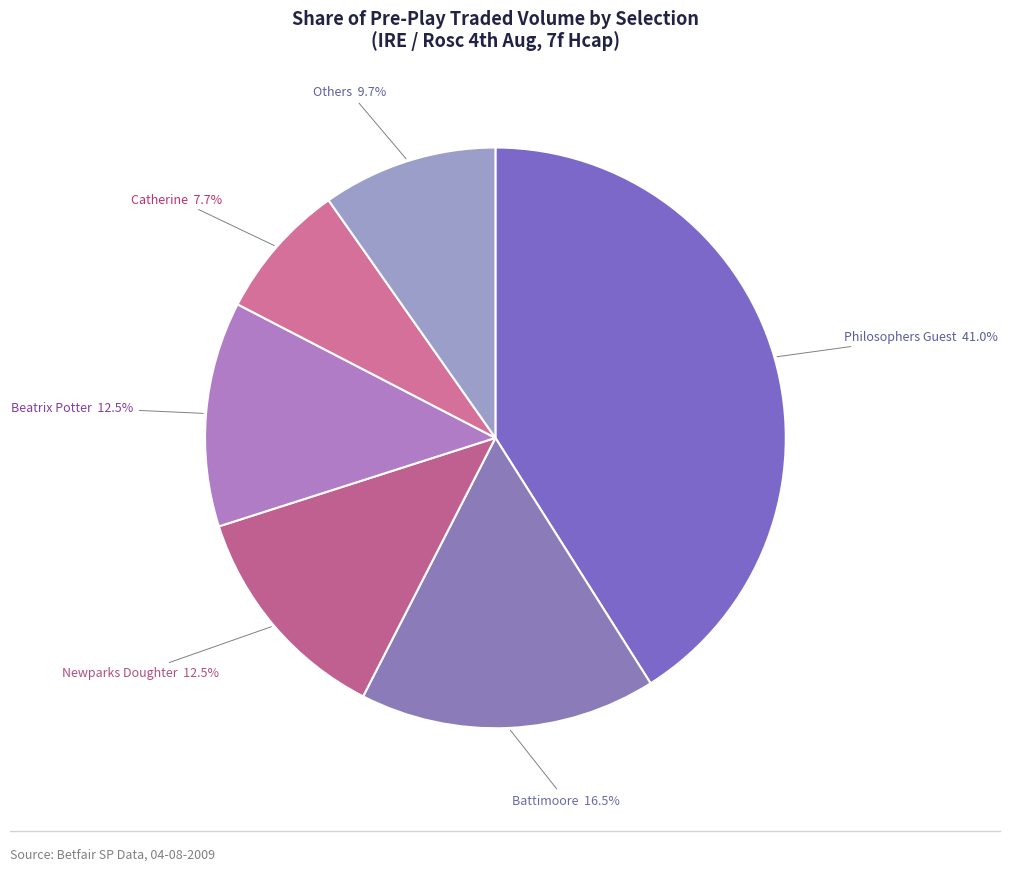

How many segments does this pie chart have?

6